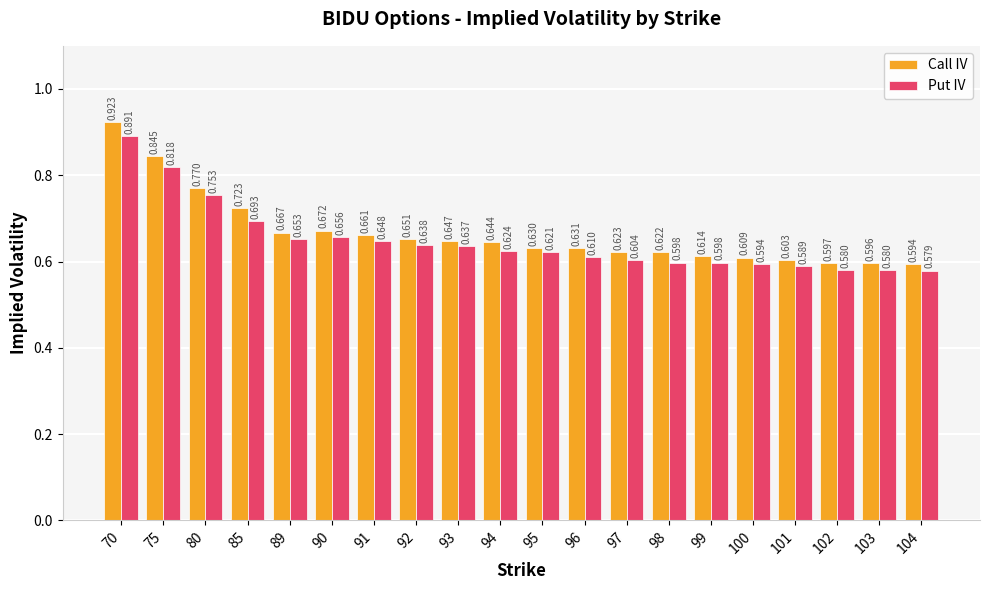

What is the total value across all series at 94?

1.3